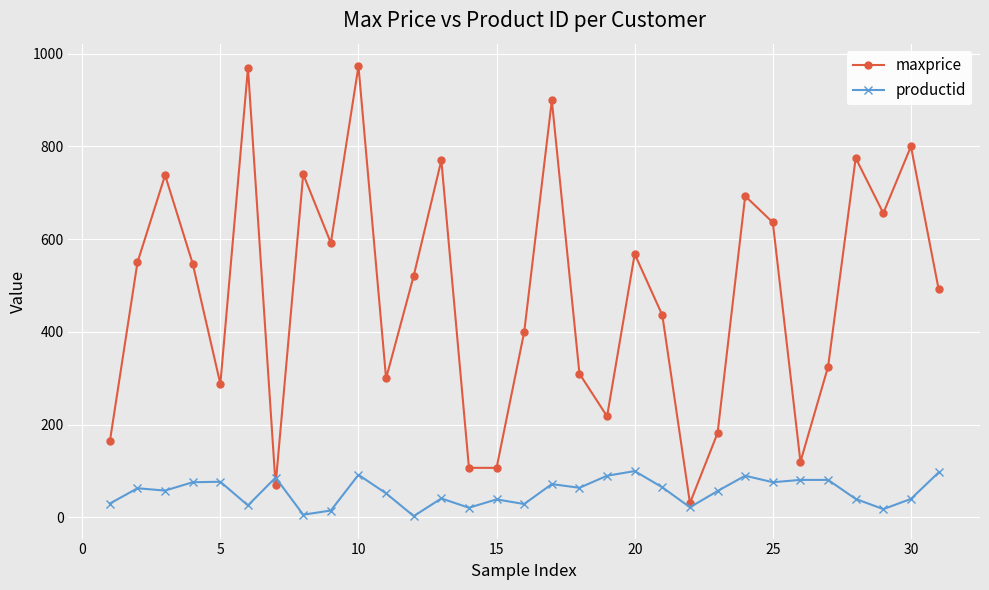

In maxprice, how many points are higher than both neighbors (excluding endpoints)?

10